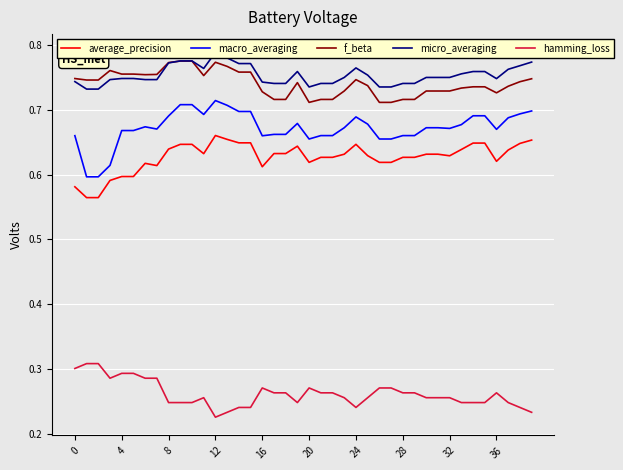

Is this an area chart (filled region under the line)?

No